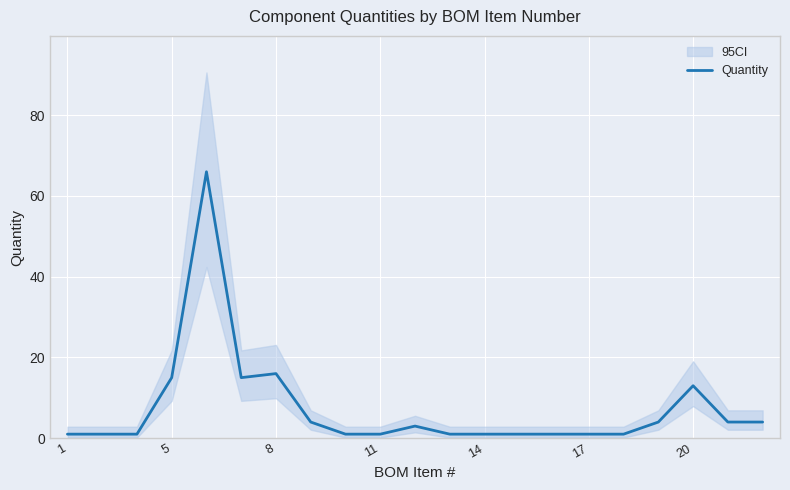

True or false: the data shows 6 at 7.

False